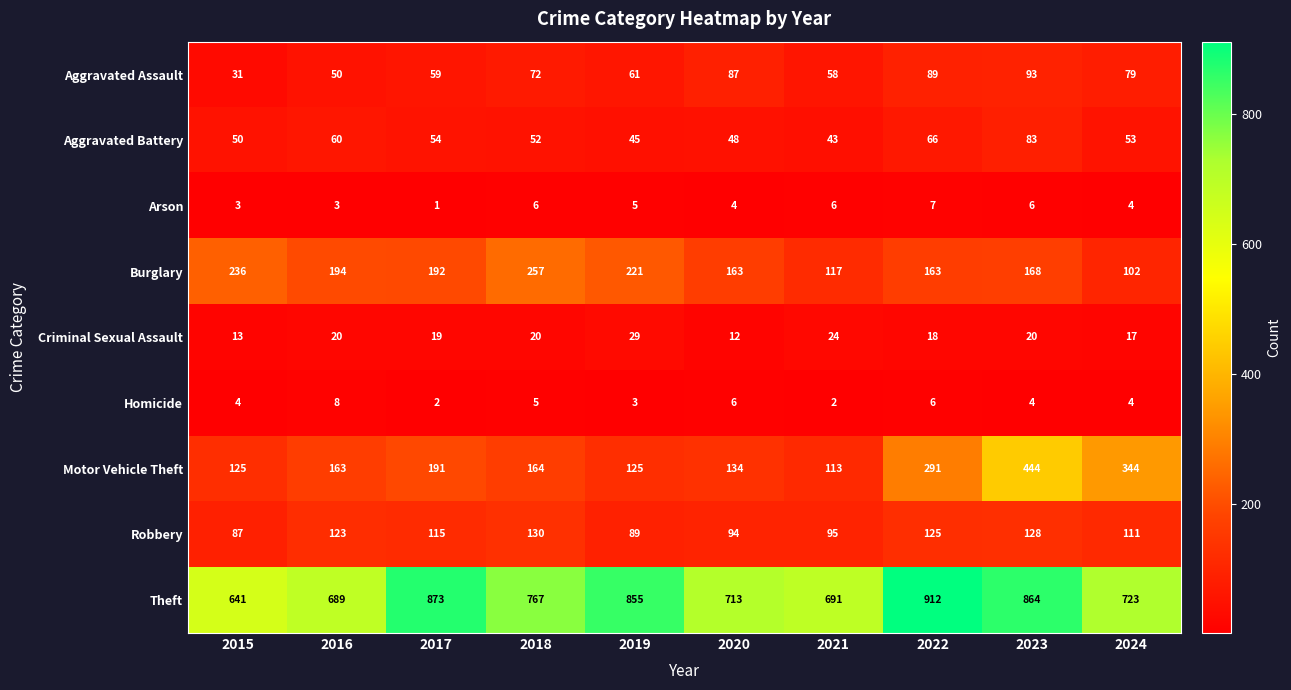

Which series has the largest range (max minus min)?

Motor Vehicle Theft